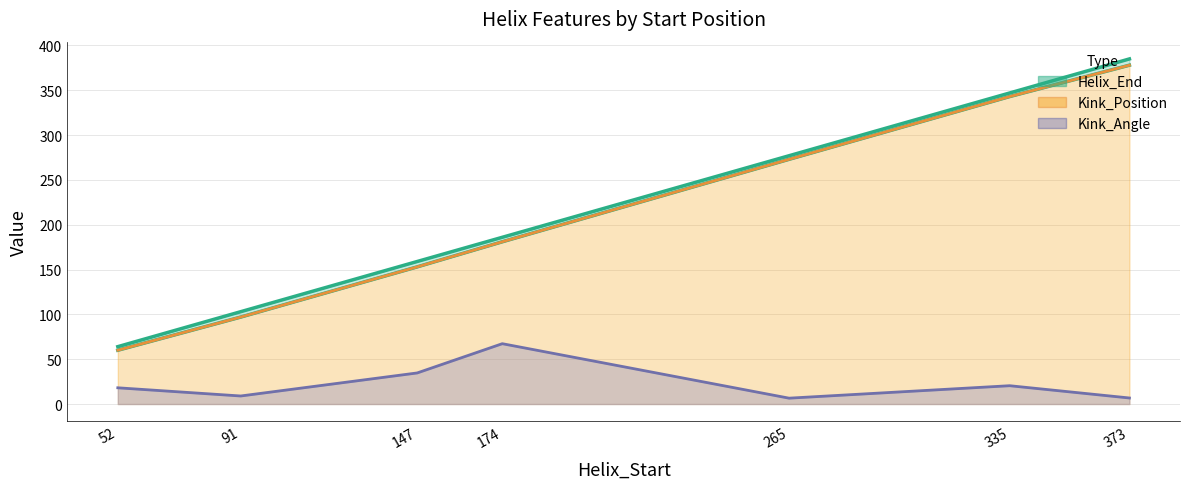

Reading left to right, extract all data points from this chart.

Helix_End: 52=64.0	91=103.0	147=159.0	174=186.0	265=277.0	335=347.0	373=385.0
Kink_Position: 52=60.0	91=97.0	147=153.0	174=181.0	265=273.0	335=343.0	373=378.0
Kink_Angle: 52=18.1	91=9.0	147=34.7	174=67.3	265=6.5	335=20.4	373=6.7